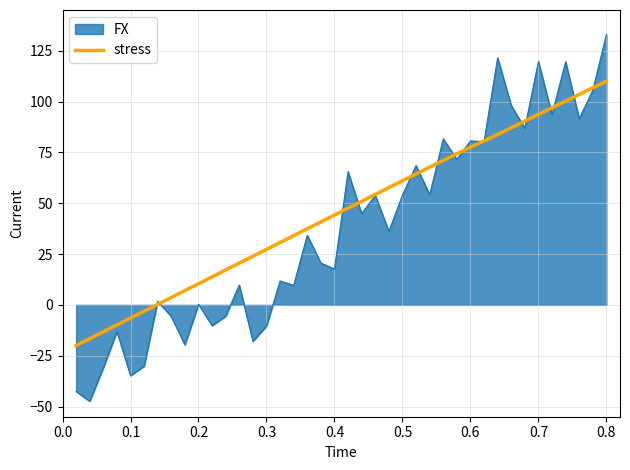

List the series in order of their peak value, lowest first.

stress, FX